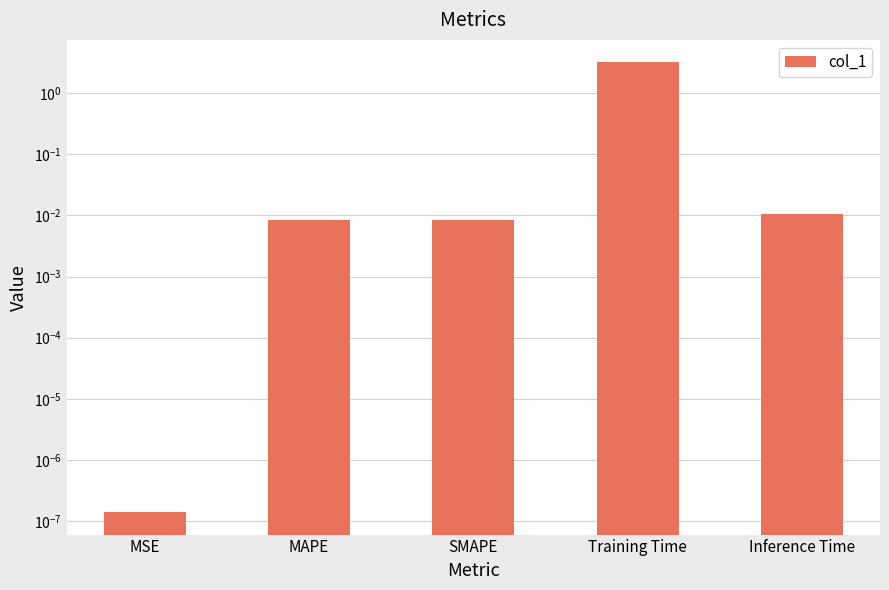

What is the greatest value displayed?

3.2